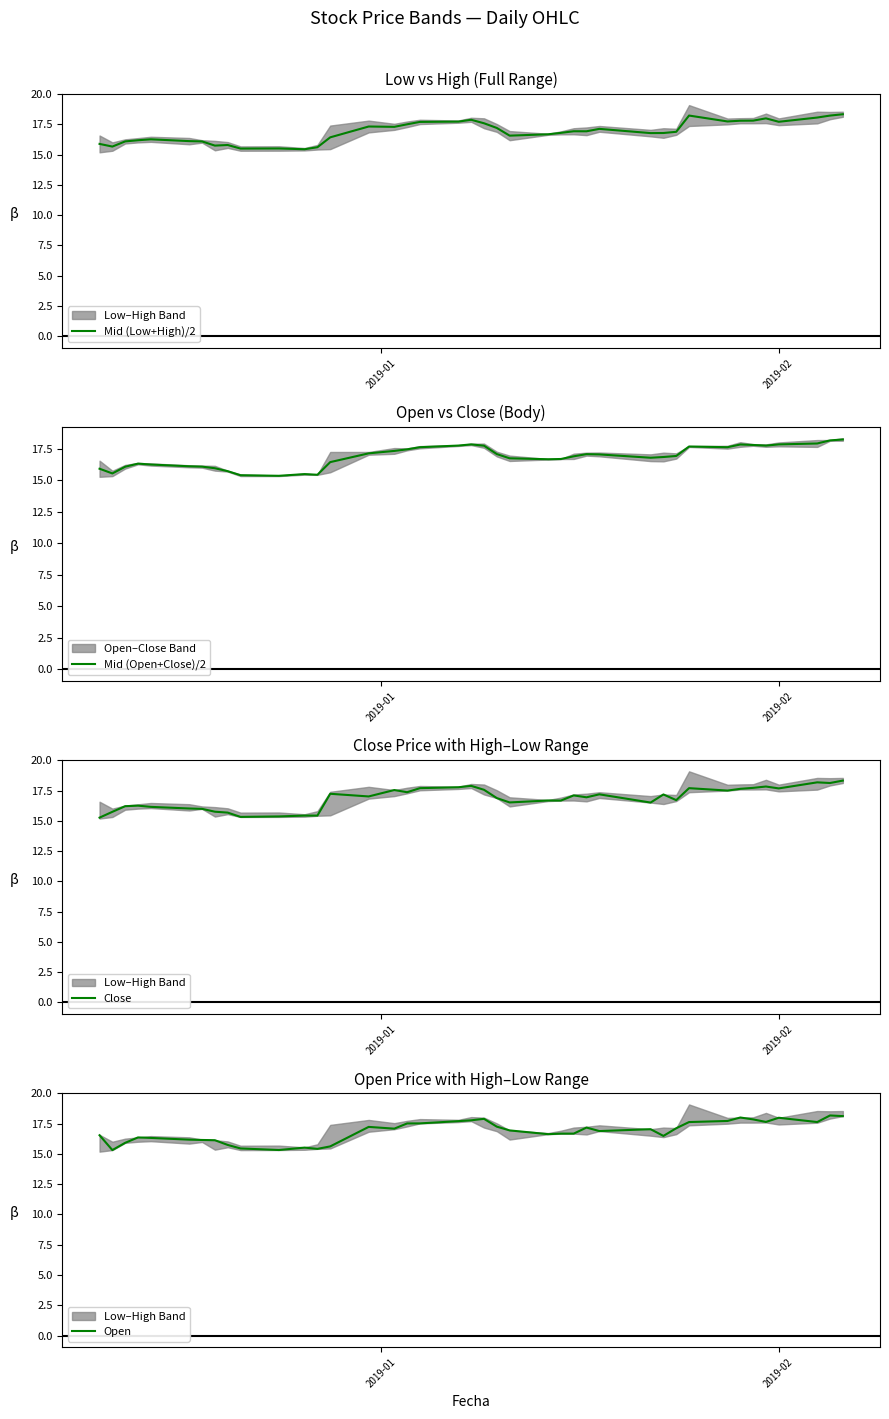

What is the maximum value for Mid (Low+High)/2?

18.3